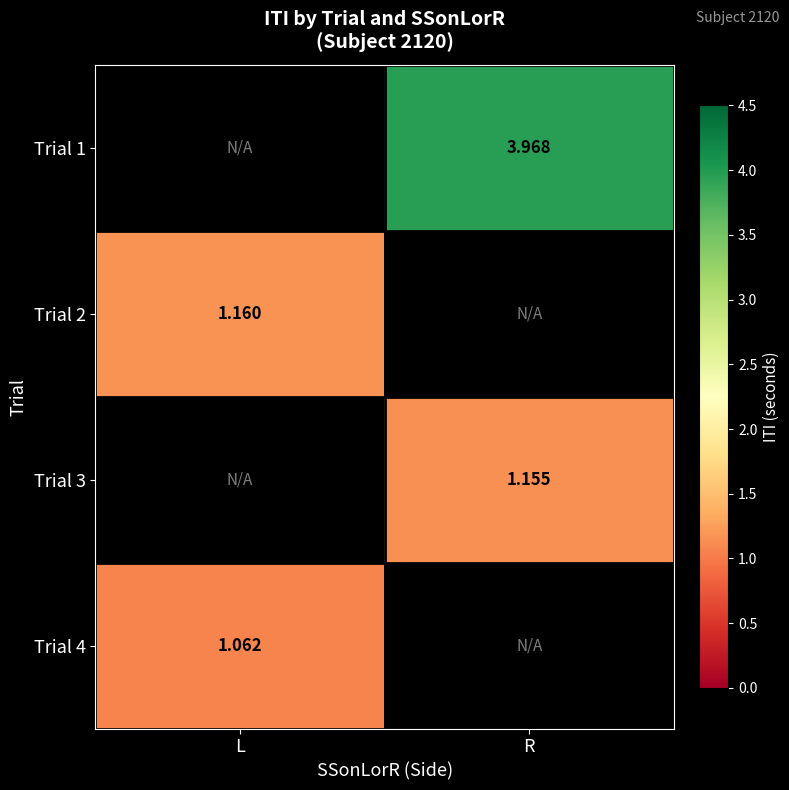

Which label corresponds to the largest value in the chart?

R